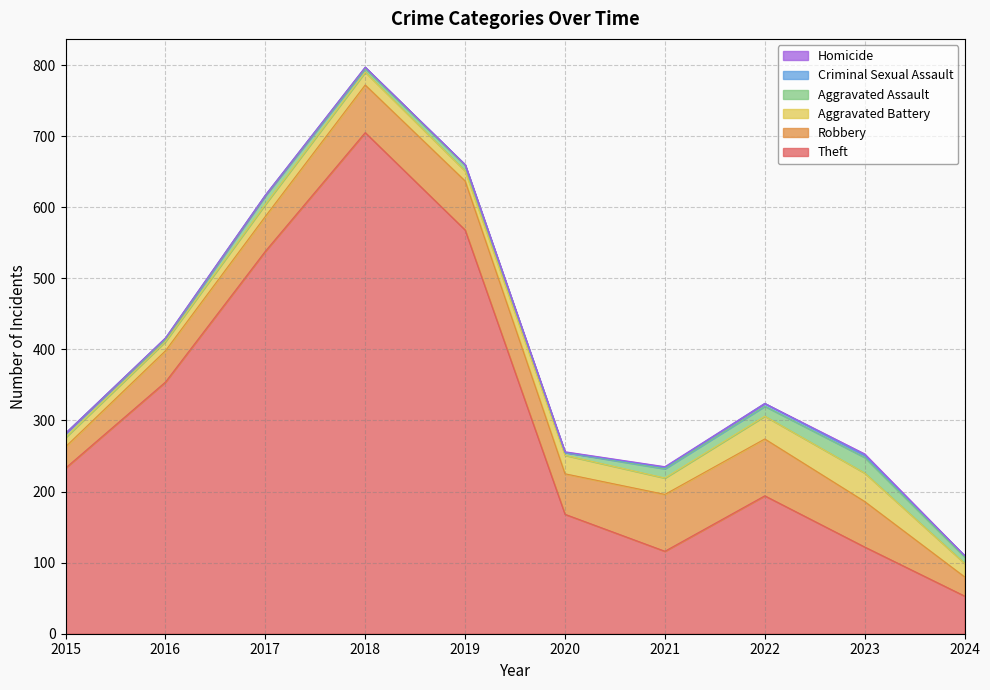

List the series in order of their peak value, lowest first.

Homicide, Criminal Sexual Assault, Aggravated Assault, Aggravated Battery, Robbery, Theft